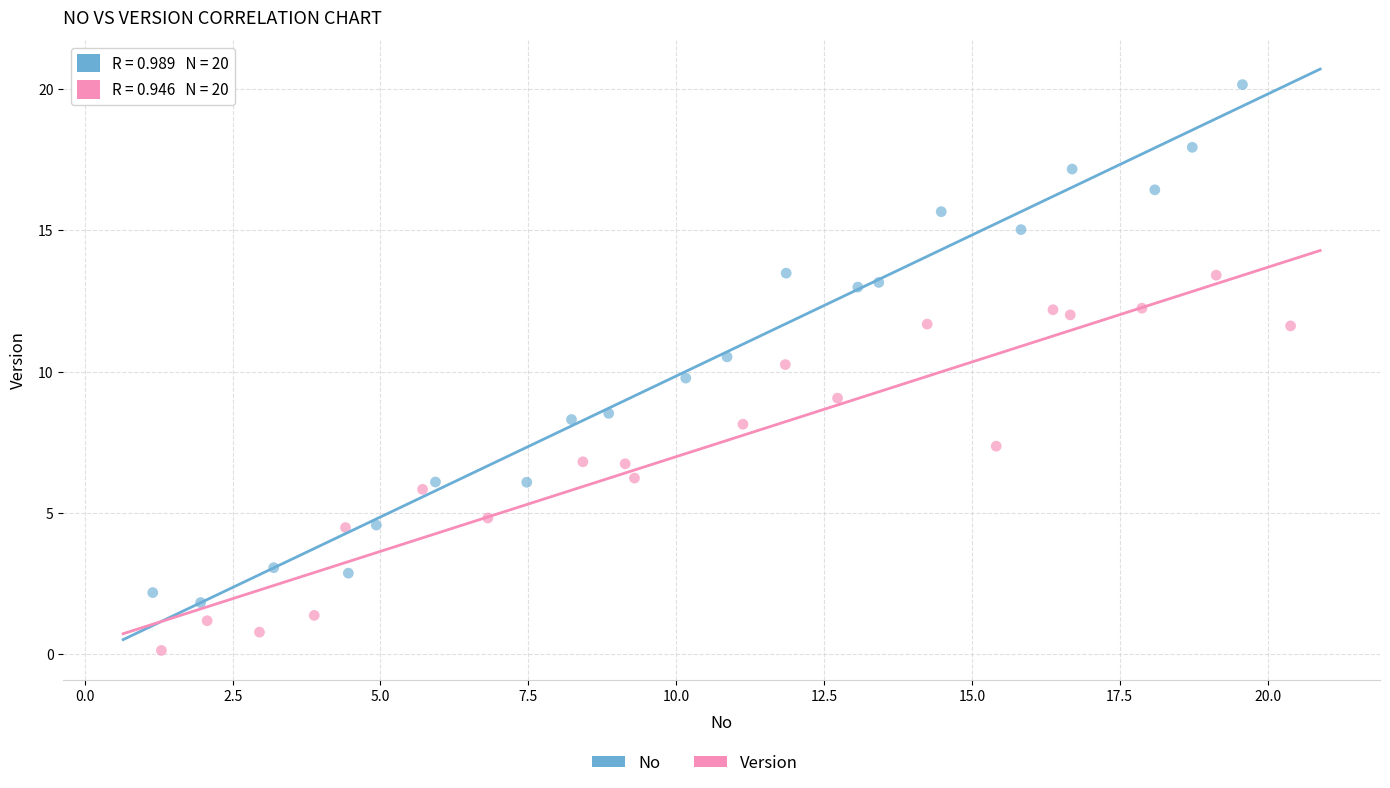

Which series has the widest spread of Y values?

No